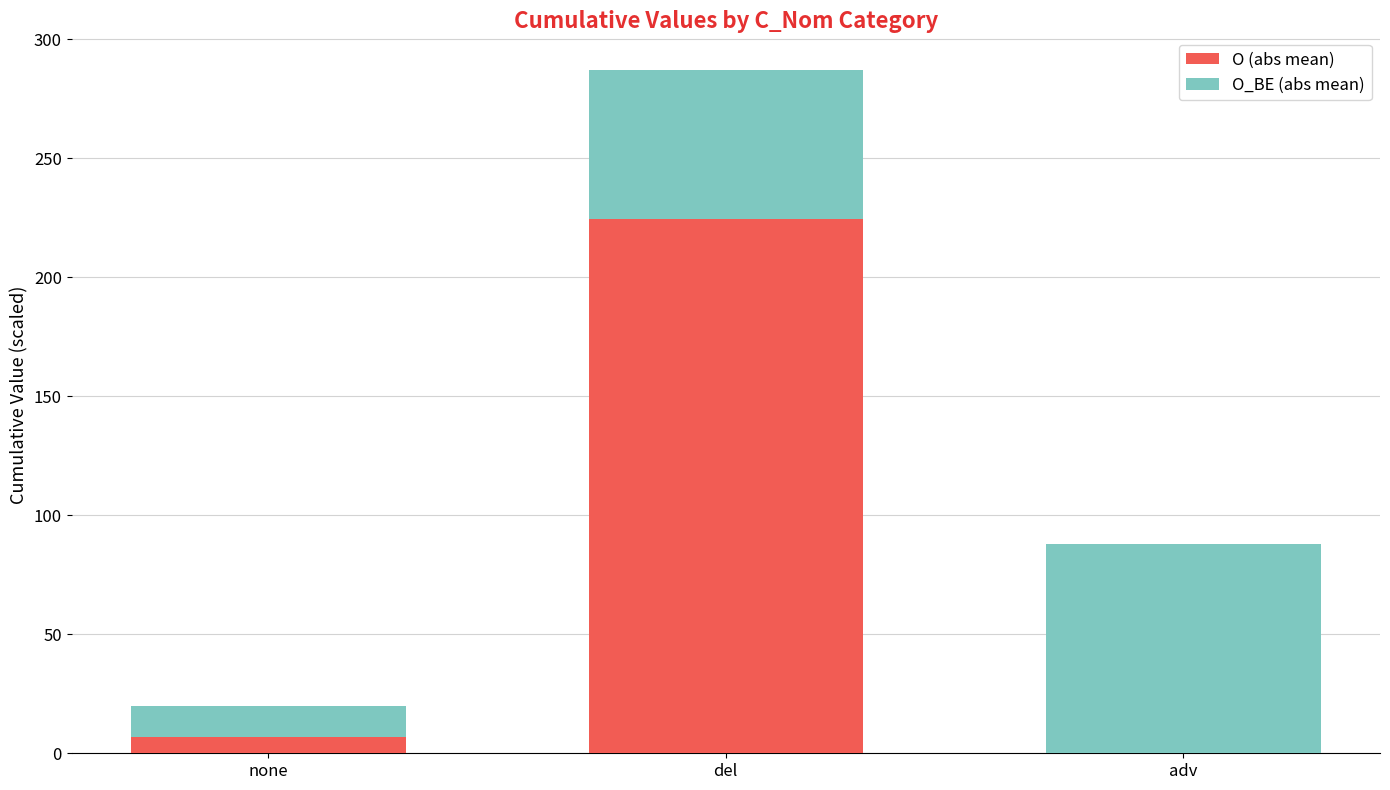

What is the total value across all series at del?

286.8